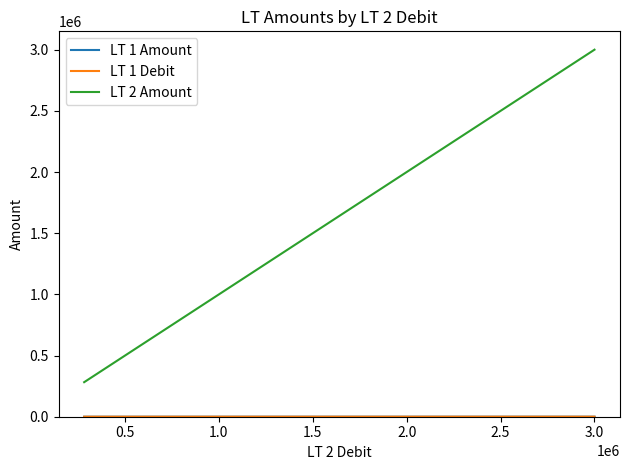

What is the highest value of the LT 2 Amount series?

3000000.0